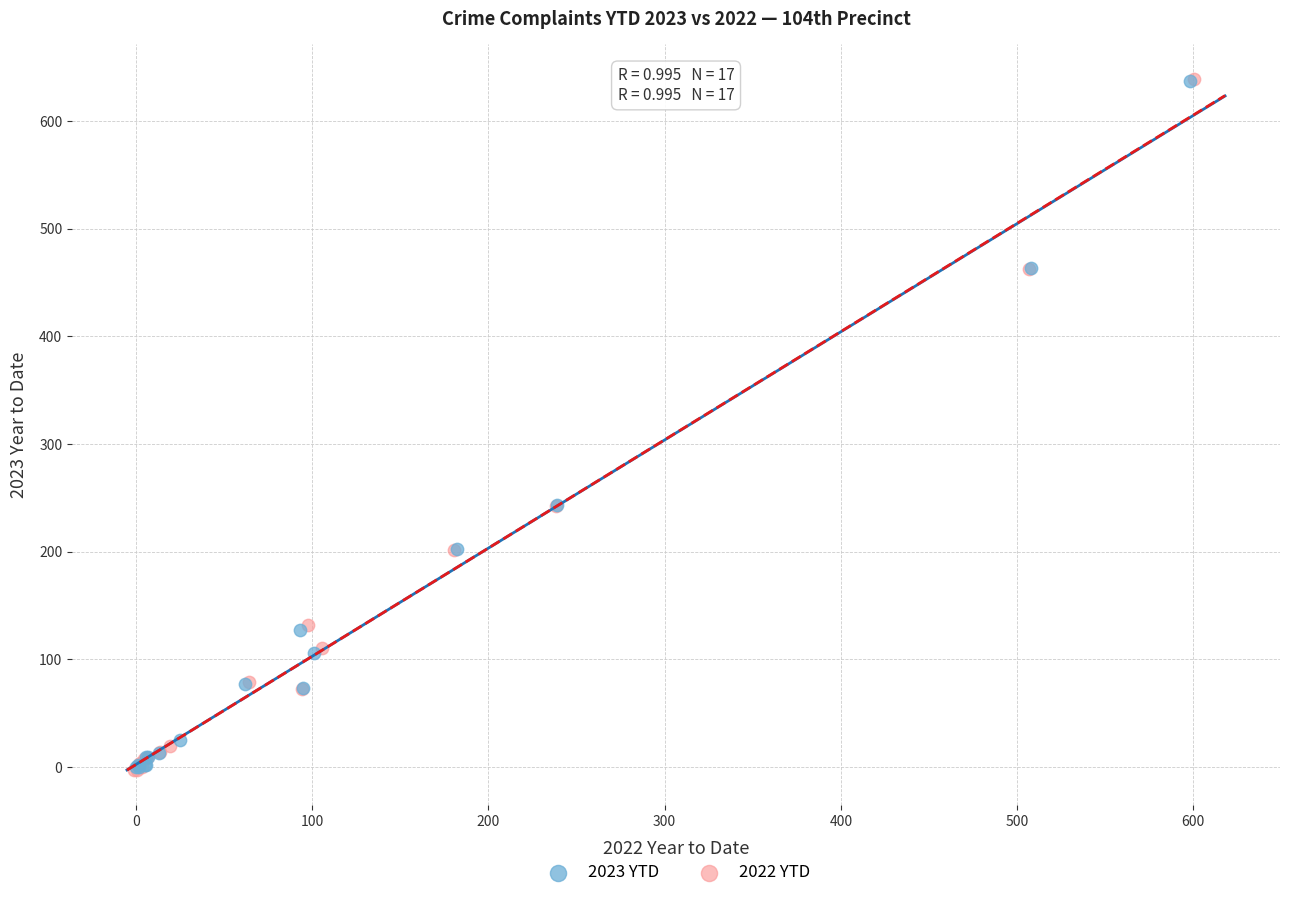

Which series has the largest Y range (max minus min)?

2022 YTD